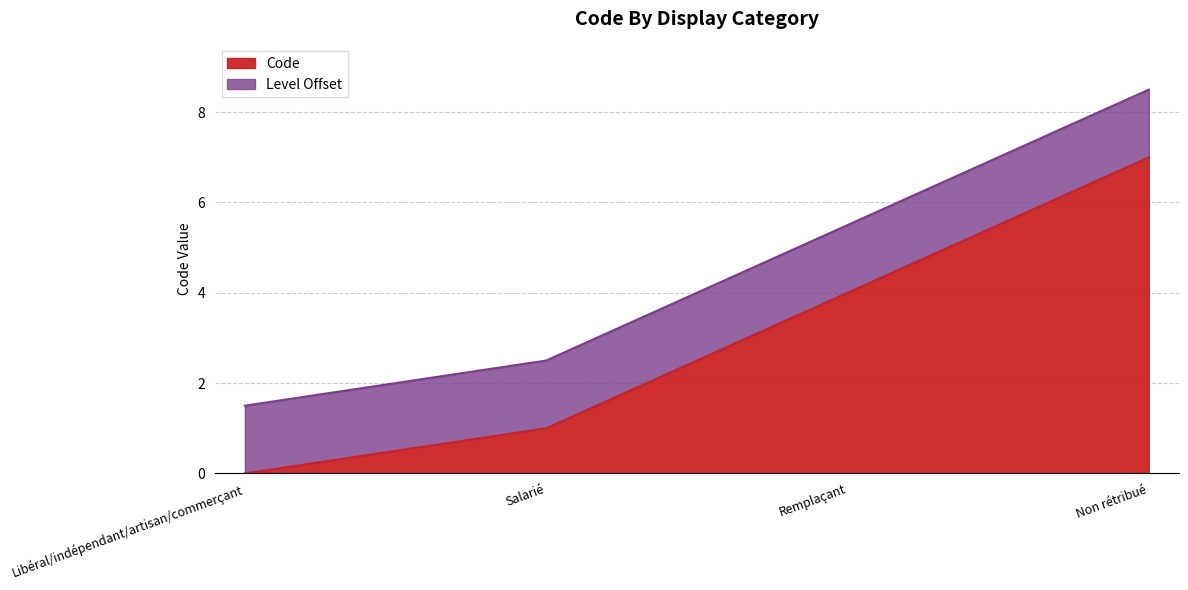

How many values are above zero?

3